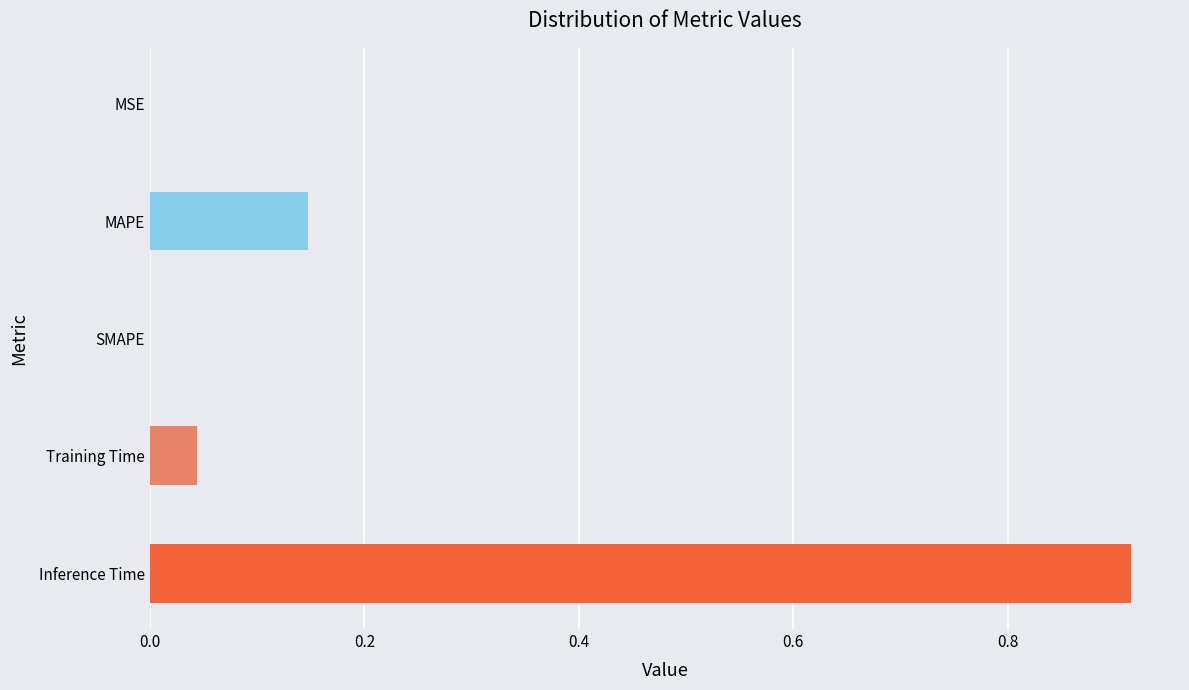

What is the sum of all values?

1.1